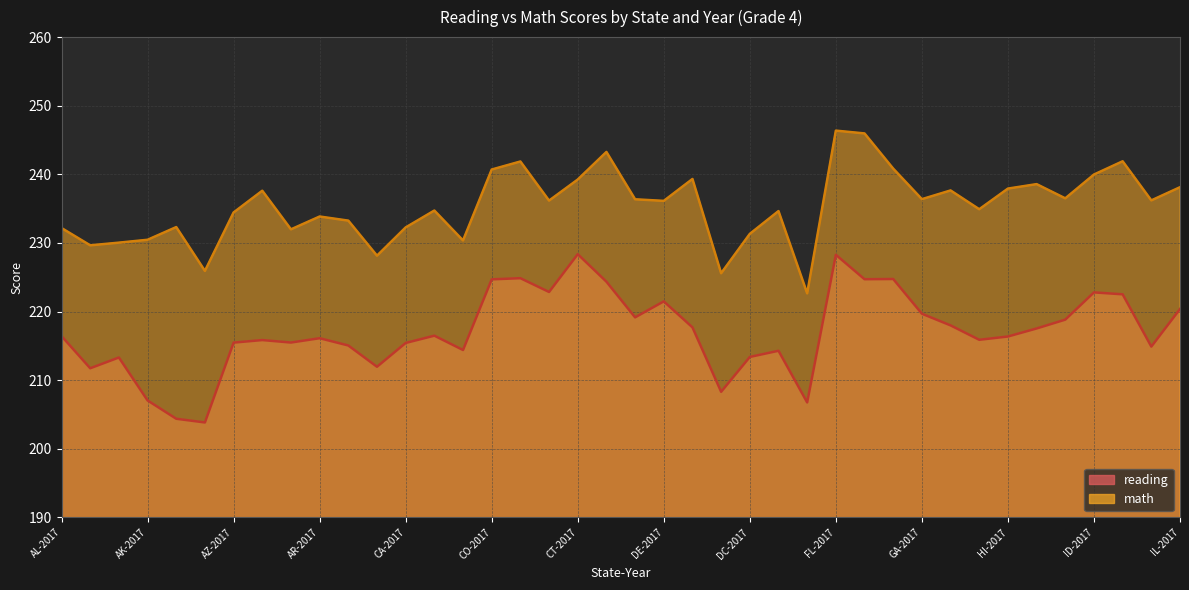

How many data points does each series have?

40